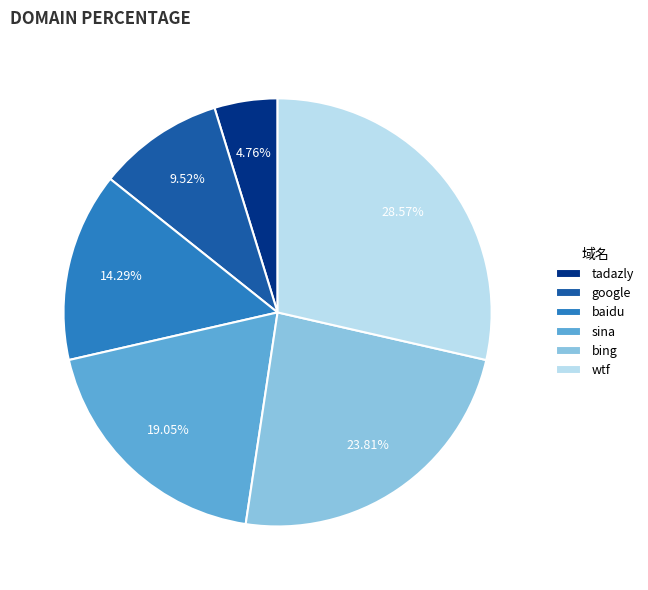

How many segments does this pie chart have?

6